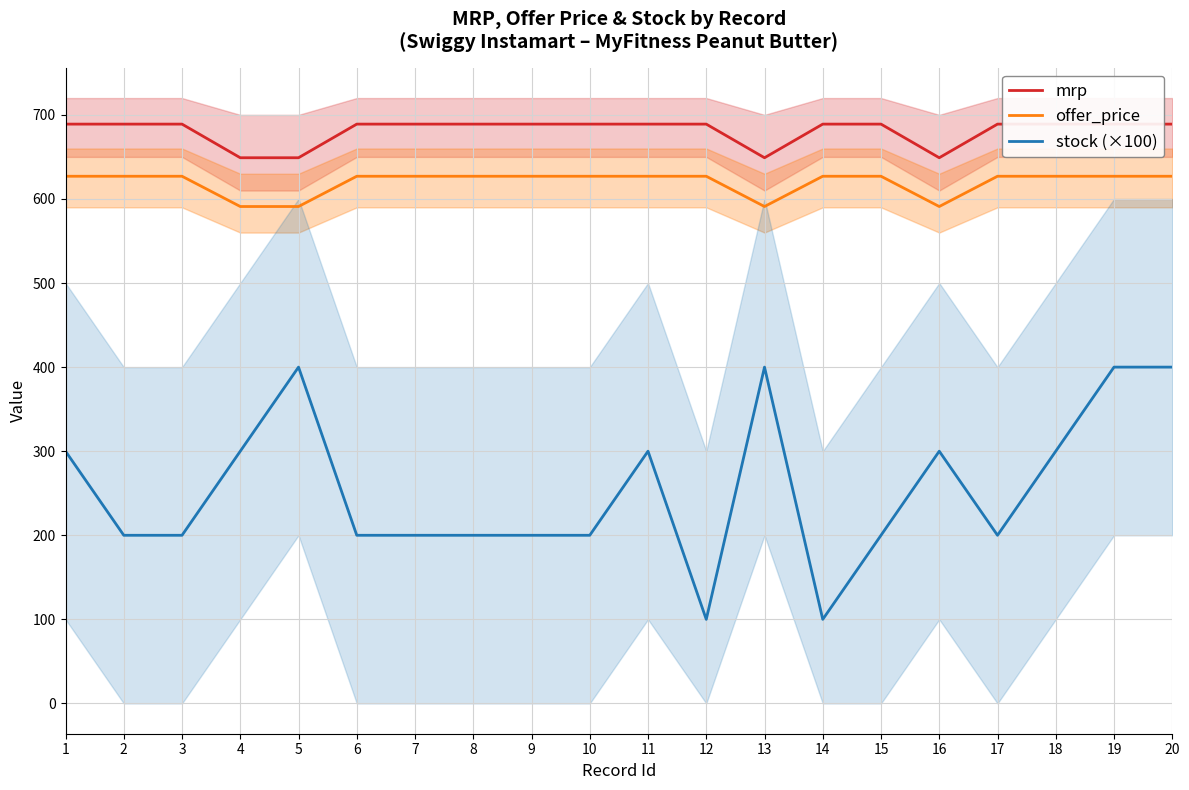

Which series changed the most between 7 and 10?

mrp